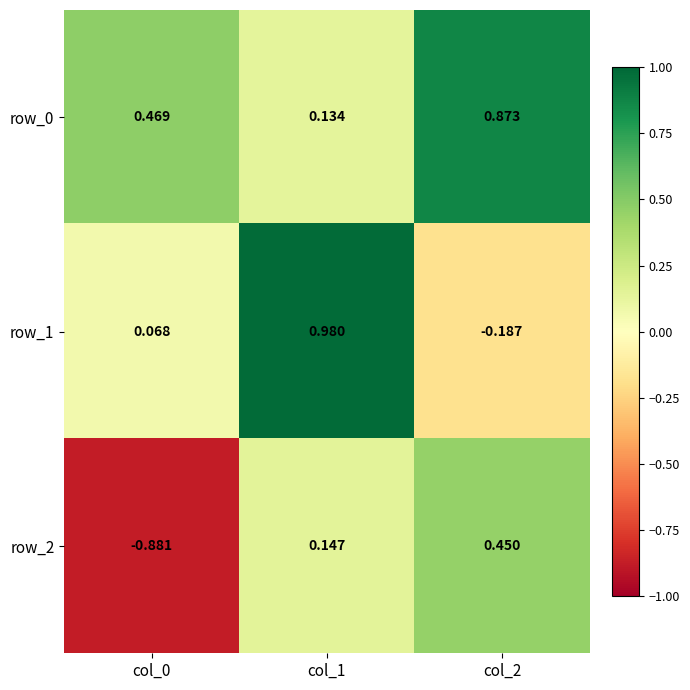

Is the value of row_1 at col_2 greater than the value of row_0 at col_1?

No